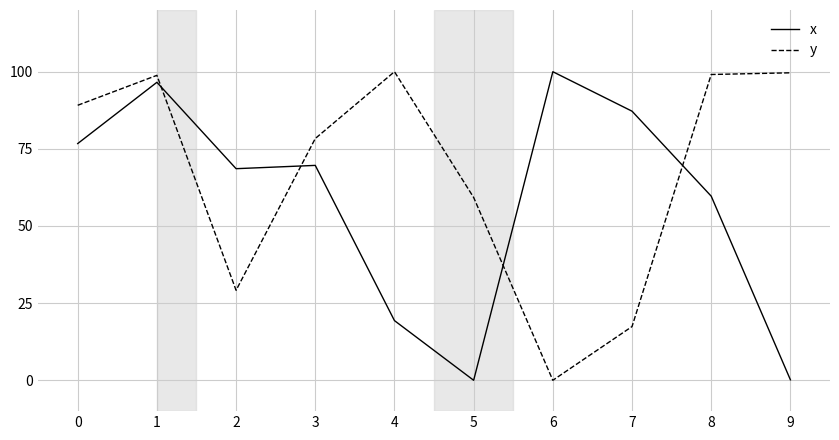

At which label is x closest to 50?

8